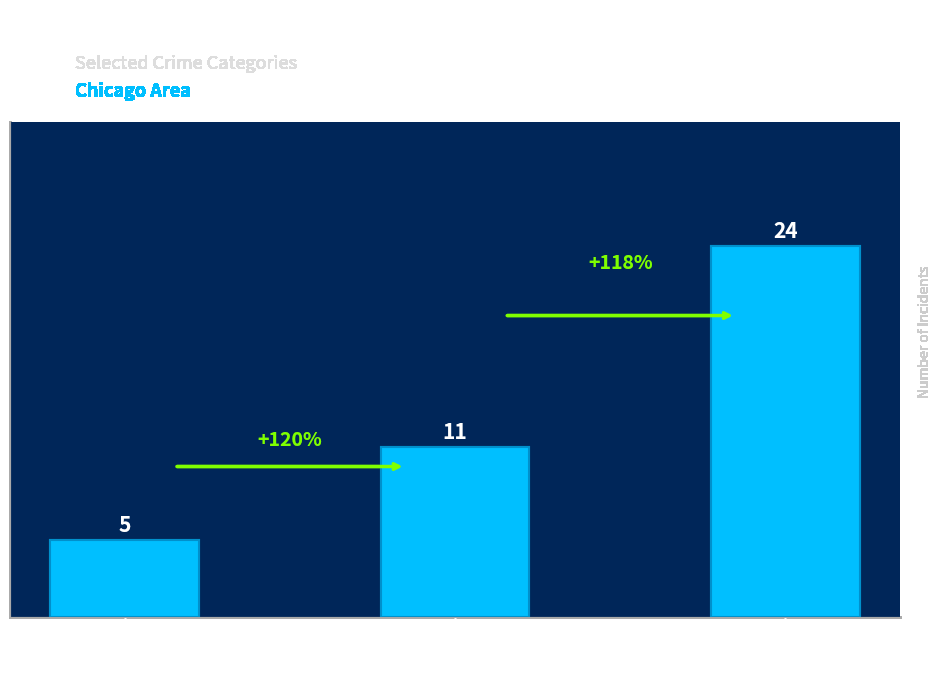

What is the label of the 3rd bar from the left?

Robbery